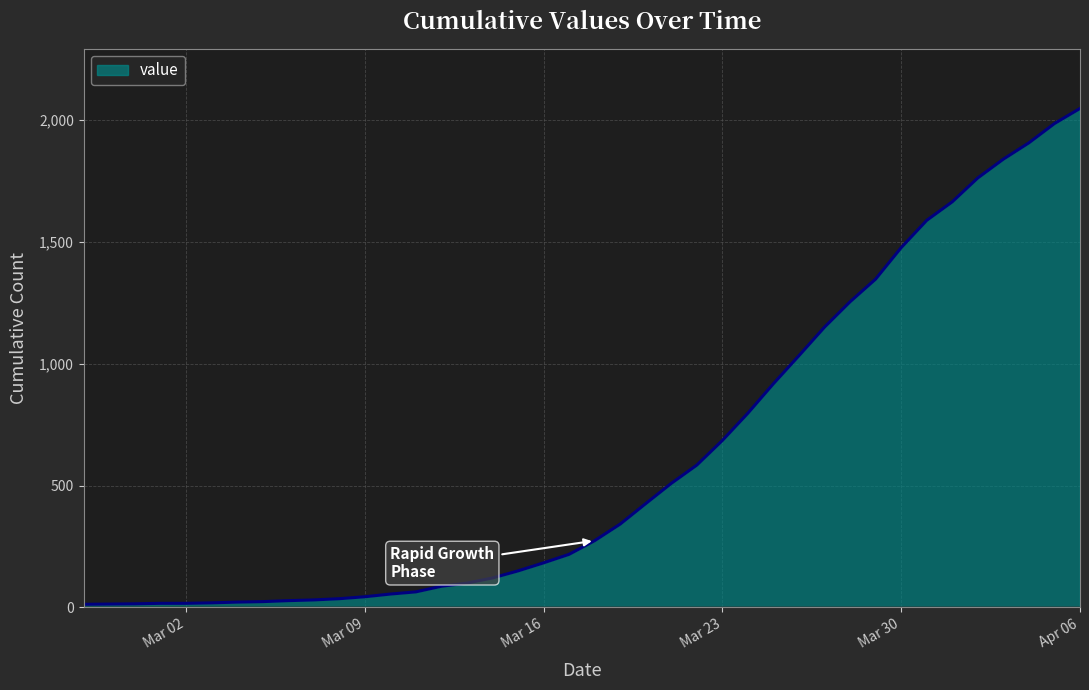

What is the greatest value displayed?

2047